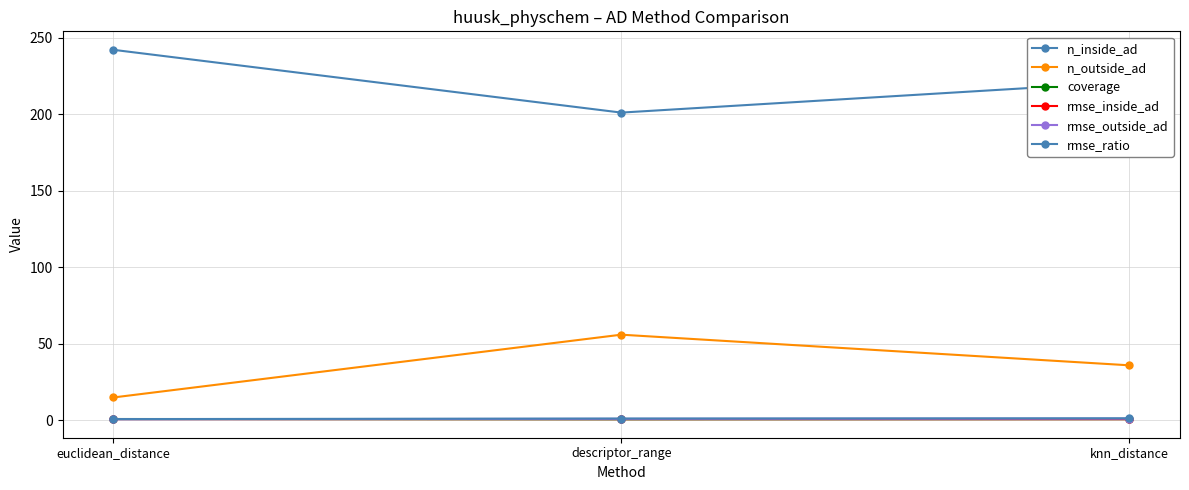

How many lines are shown in the chart?

6